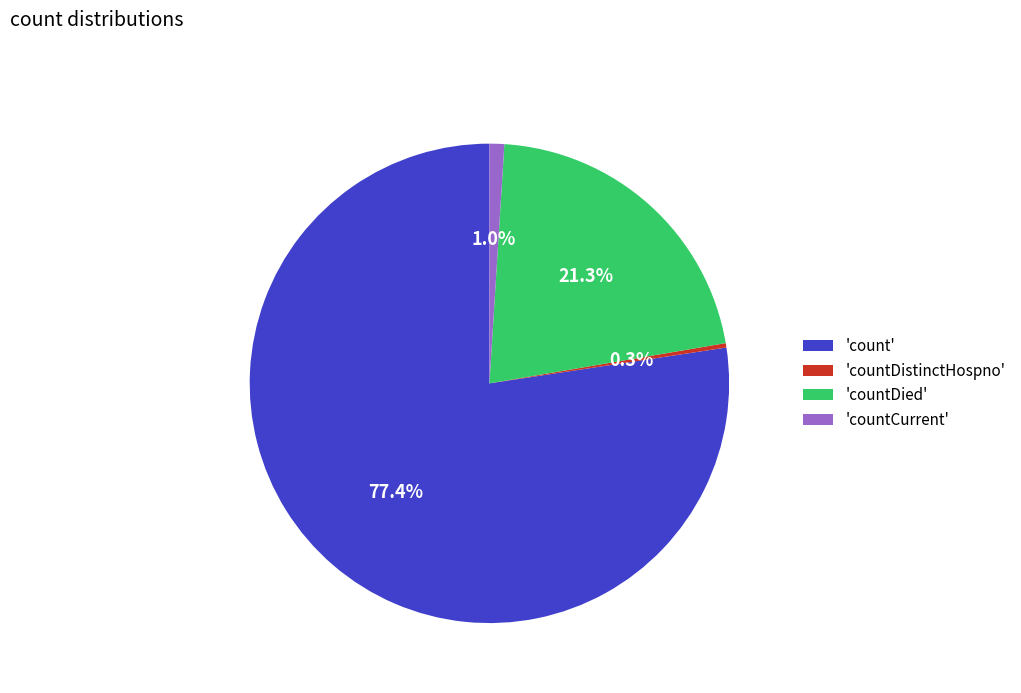

How many segments does this pie chart have?

4